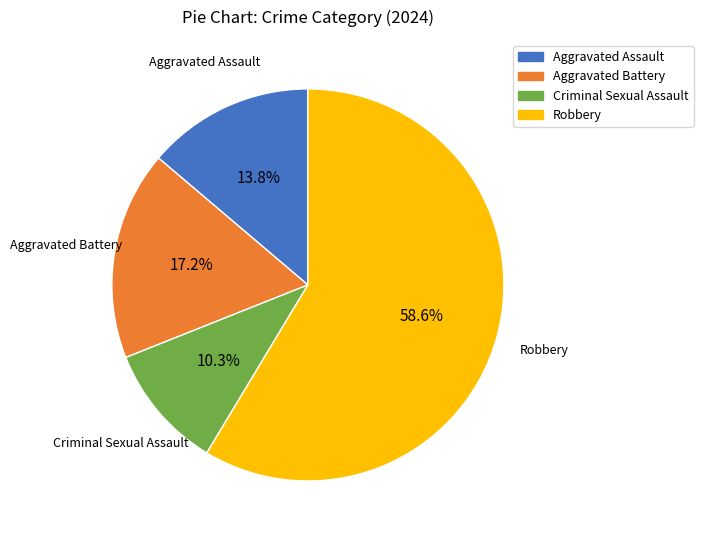

Which has a higher value, Robbery or Criminal Sexual Assault?

Robbery